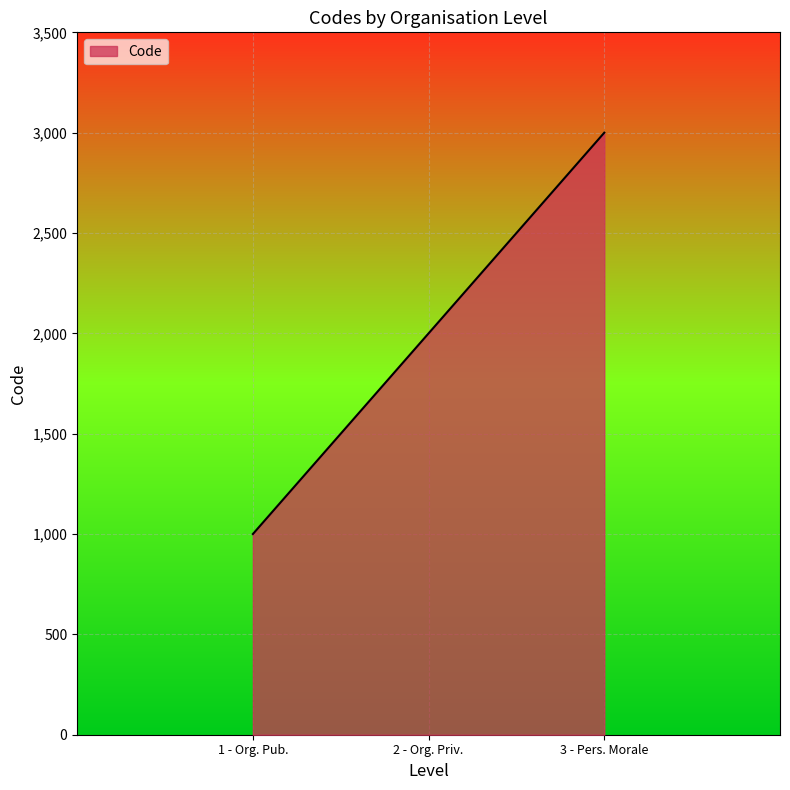

What is the smallest value displayed?

1000